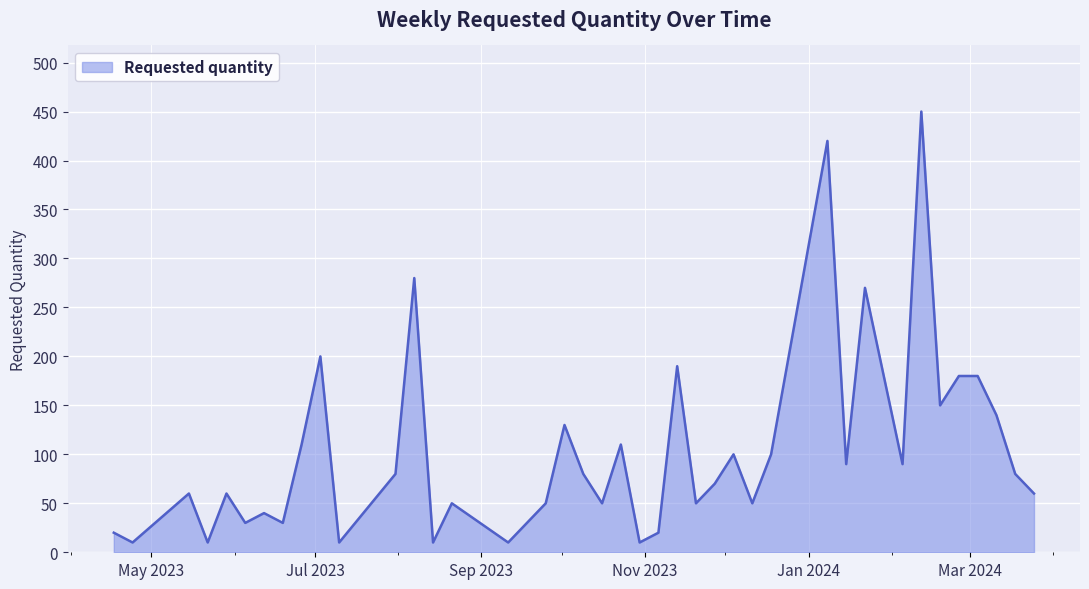

True or false: there are more than 1 points higher than both neighbors.

True